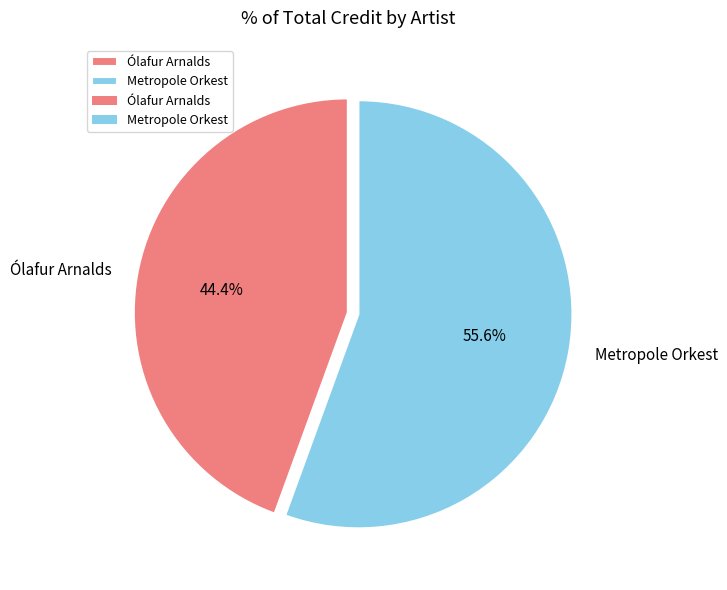

Which has a higher value, Metropole Orkest or Ólafur Arnalds?

Metropole Orkest